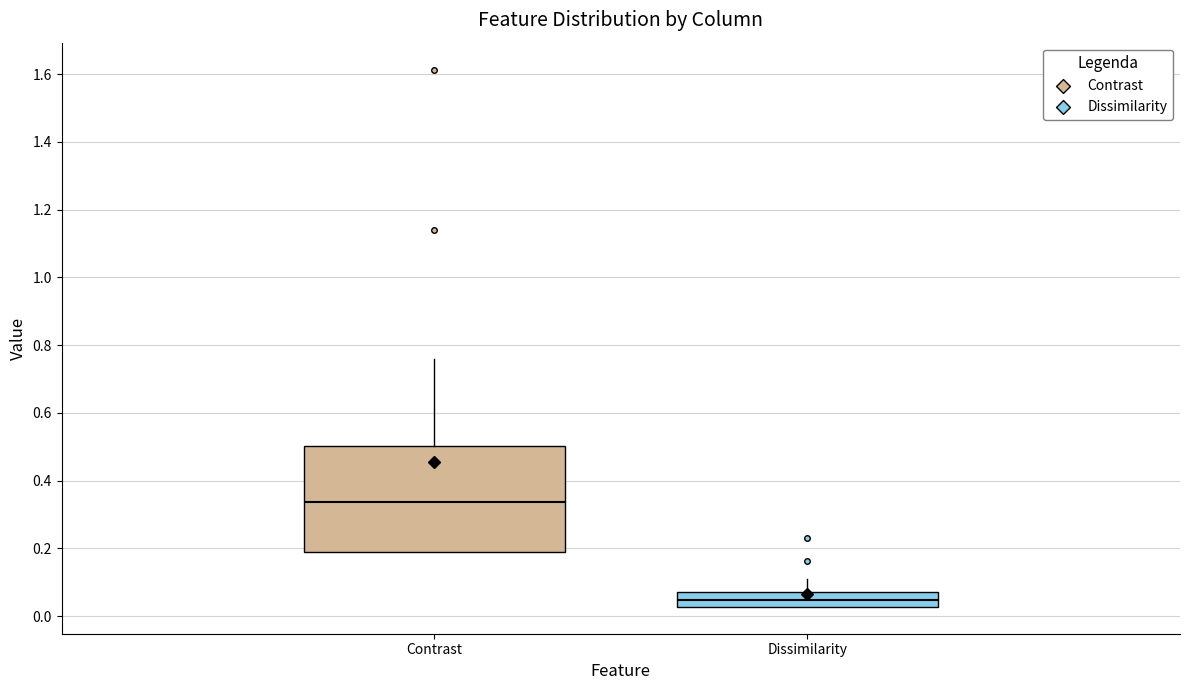

Which box's median line is the highest?

Contrast